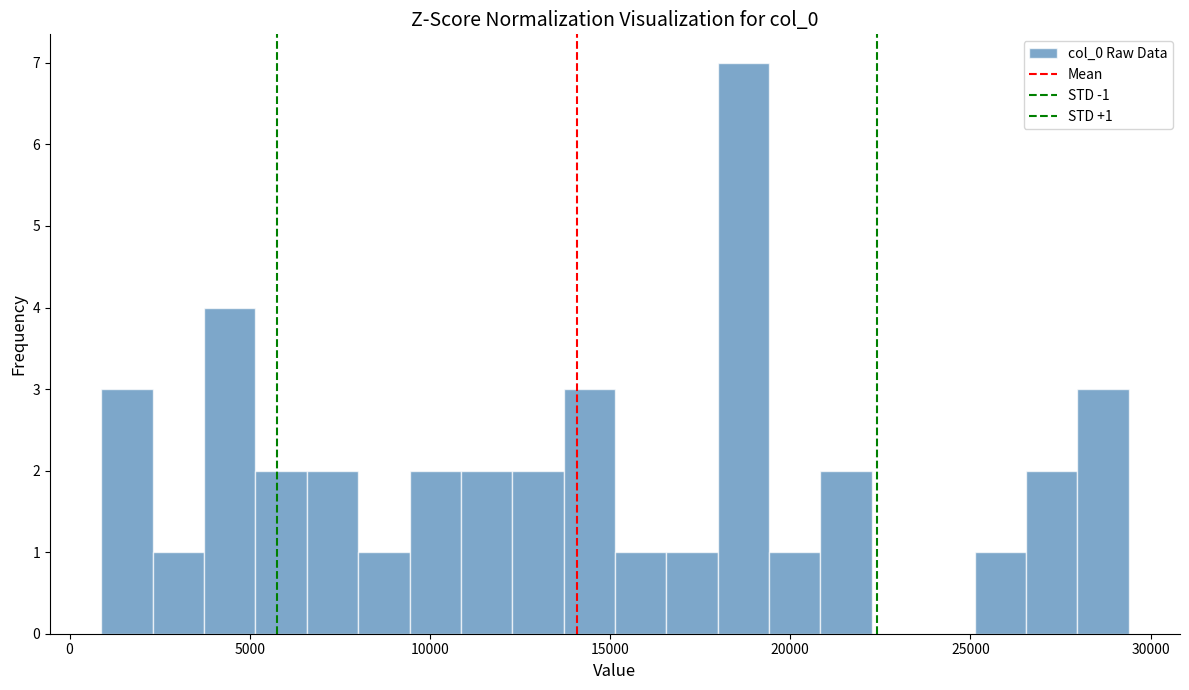

Around what value on the x-axis is the tallest bar? Give the approximate position of its centre, as read against the axis.

18500